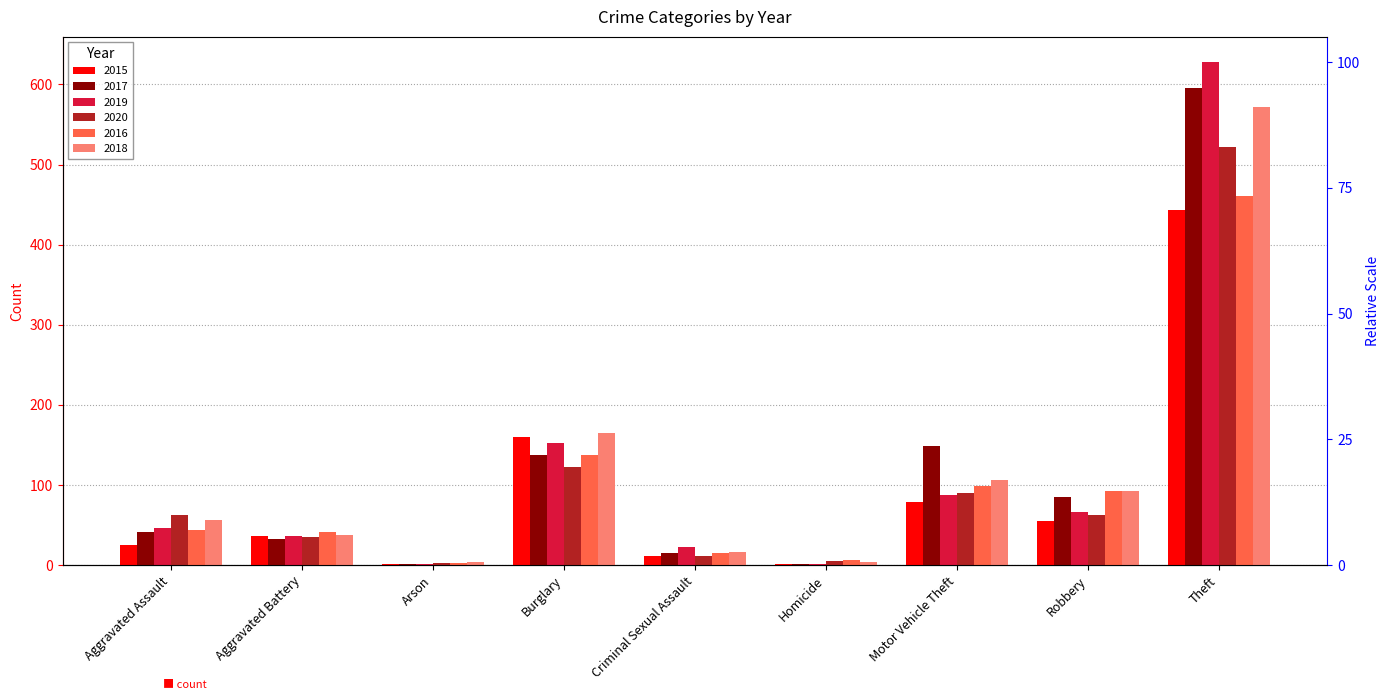

What is the minimum value for 2017?

1